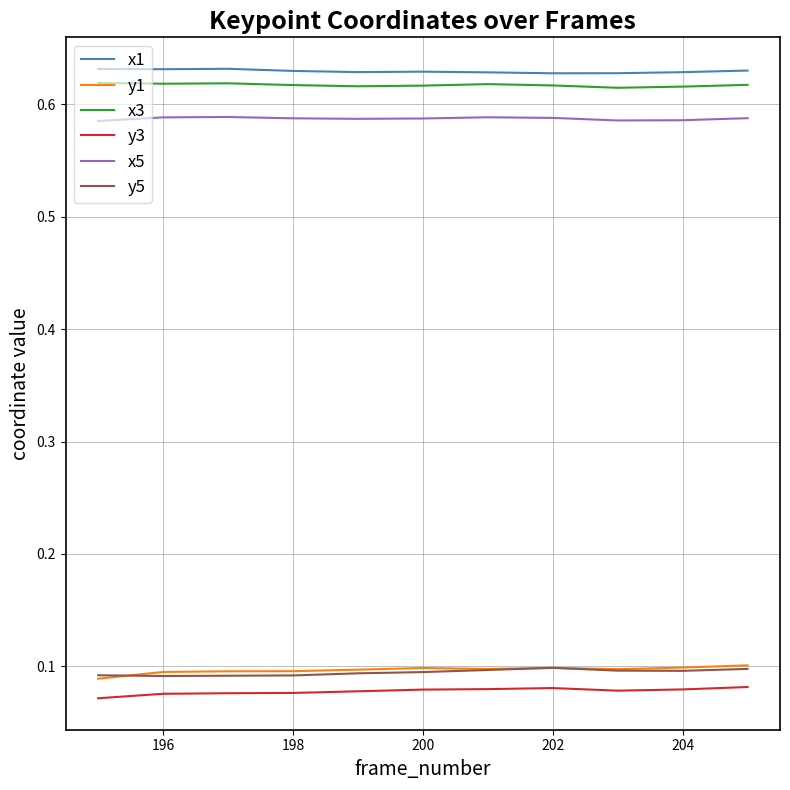

True or false: y3 and x1 intersect in this chart.

False